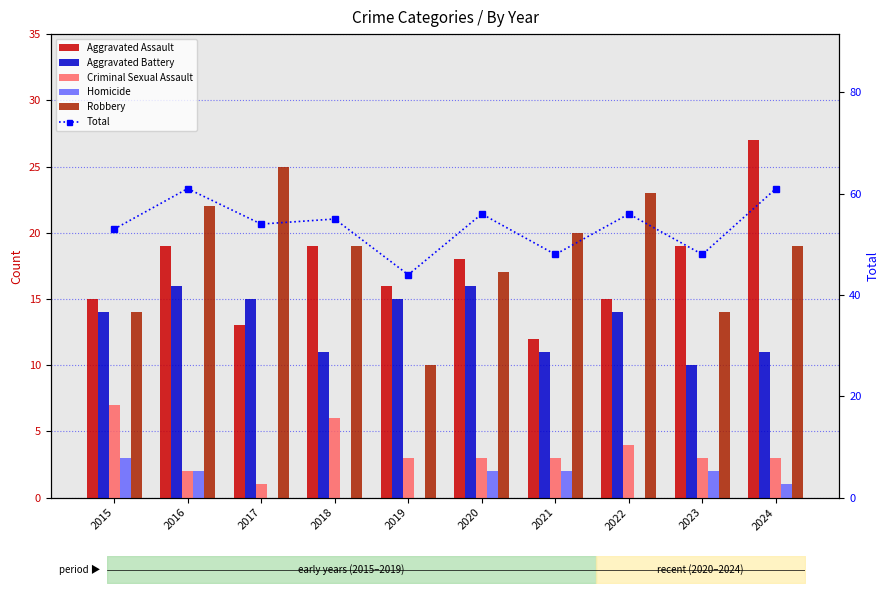

The Homicide series shows 3 at 2020. True or false?

False